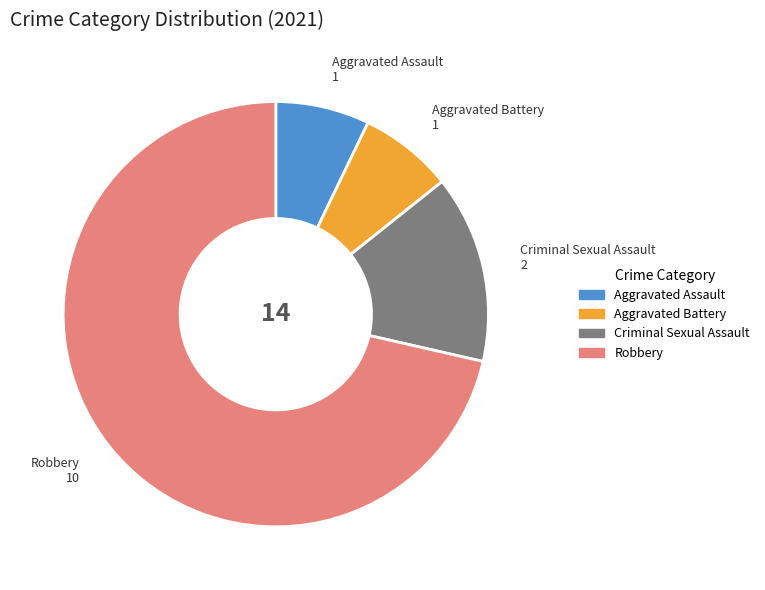

Is there a majority slice in this chart?

Yes